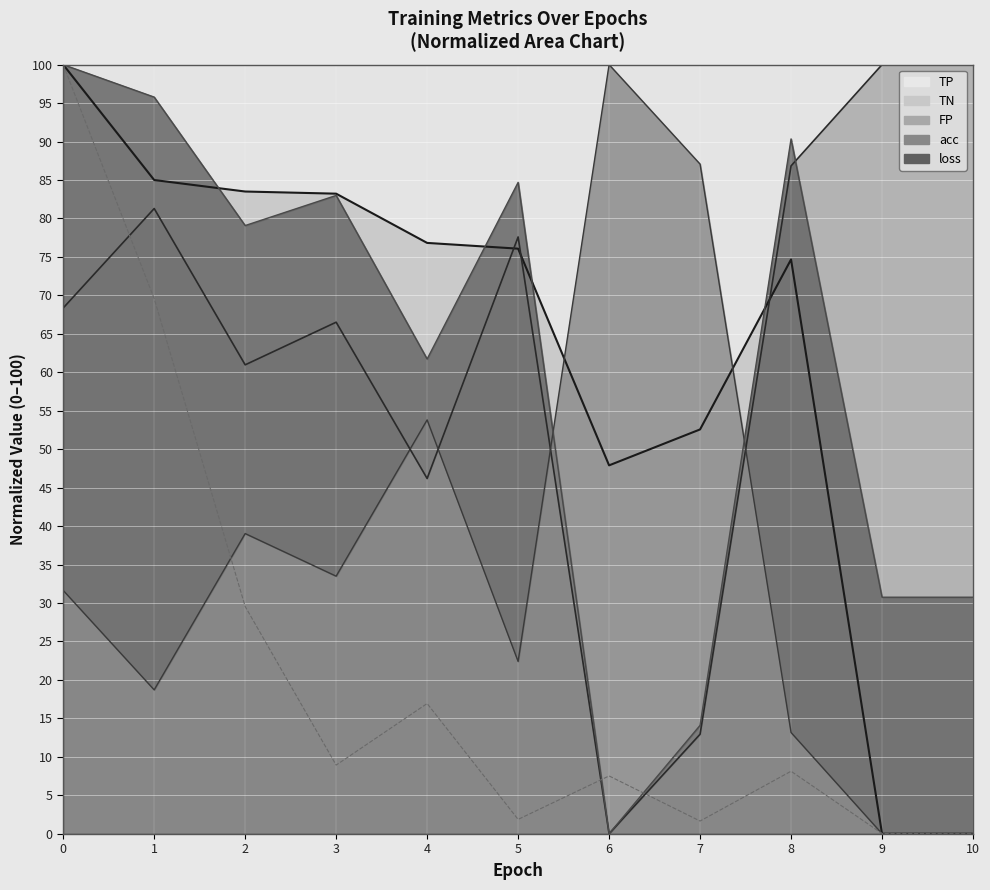

At how many categories does at least one series exceed 76?

11